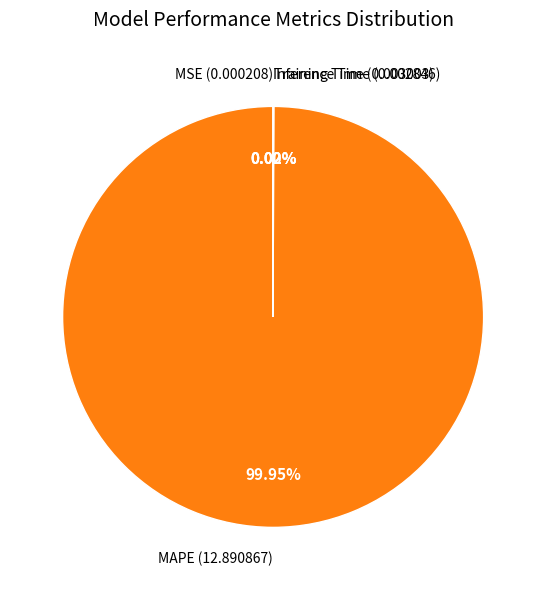

Is MAPE (12.890867) the majority of the pie?

Yes